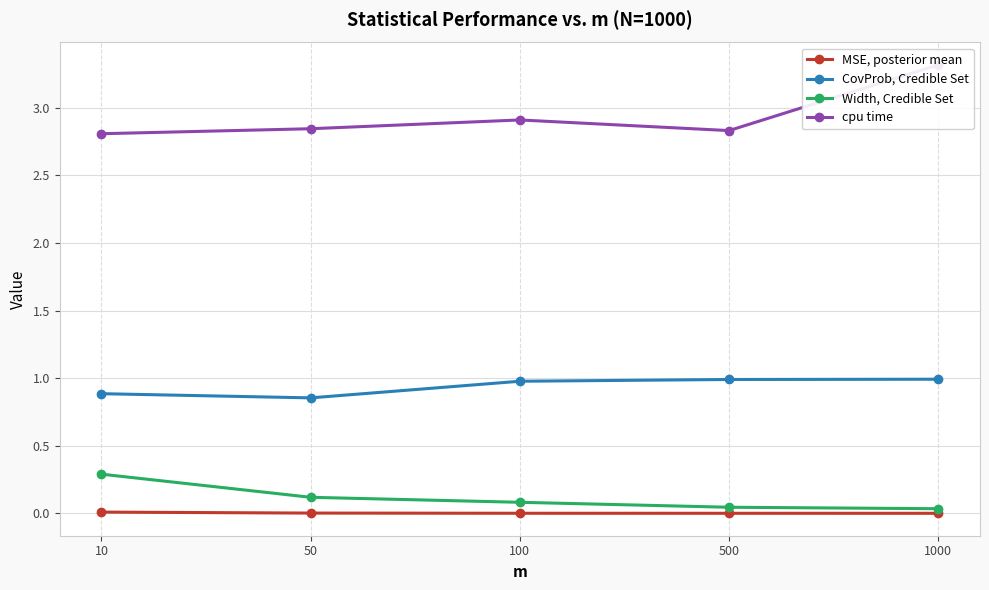

Rank the series by their maximum value, from highest to lowest.

cpu time, CovProb, Credible Set, Width, Credible Set, MSE, posterior mean